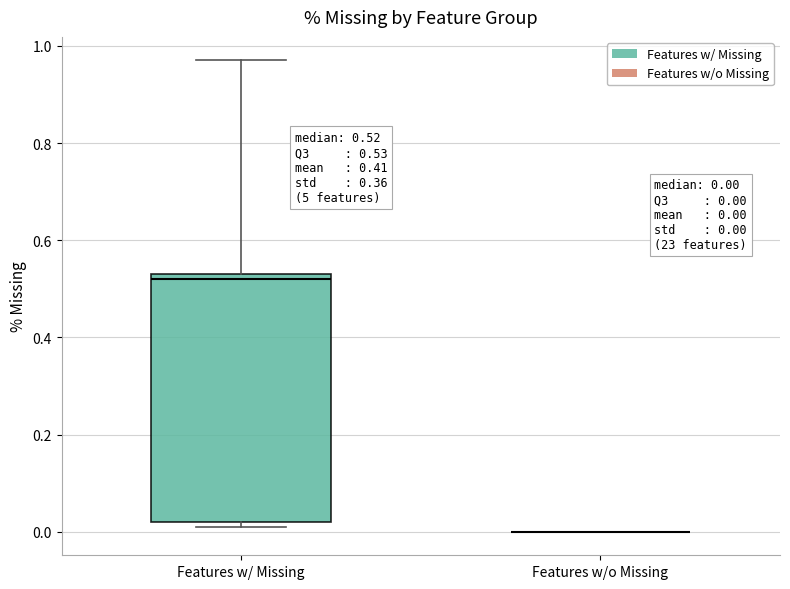

Comparing the boxes themselves (not the whiskers), which one is the tallest?

Features w/ Missing